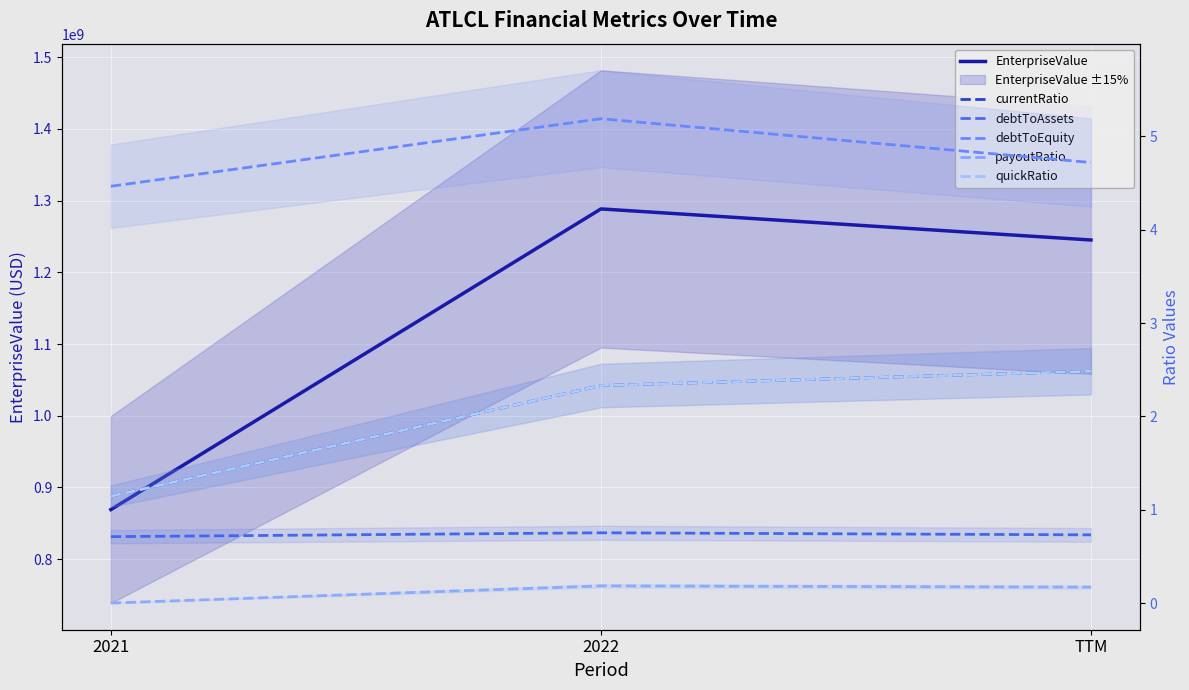

List the series in order of their peak value, highest first.

EnterpriseValue, debtToEquity, currentRatio, quickRatio, debtToAssets, payoutRatio